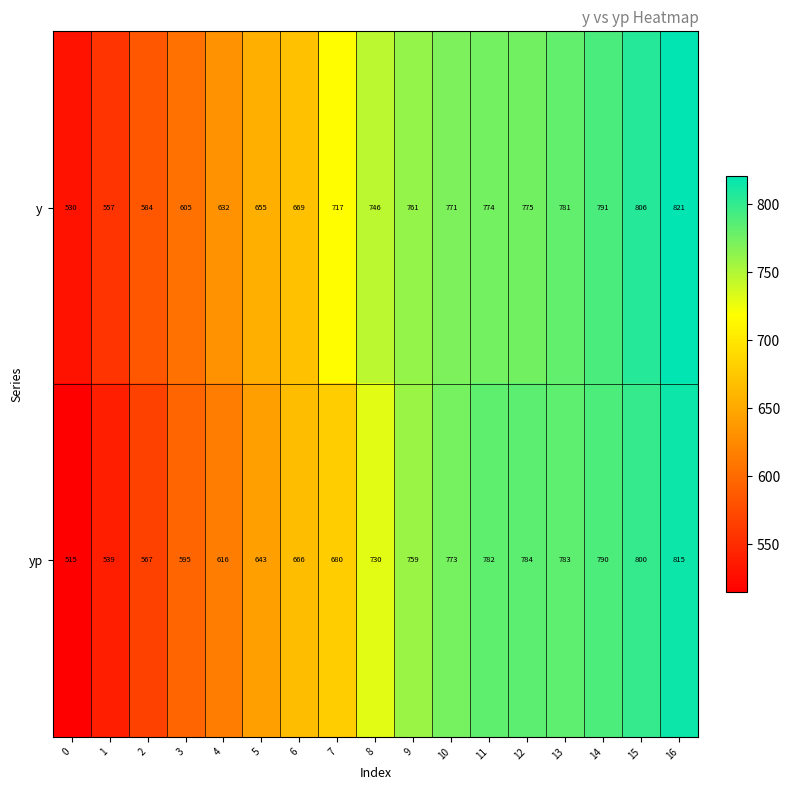

What is the sum of all yp values?

11837